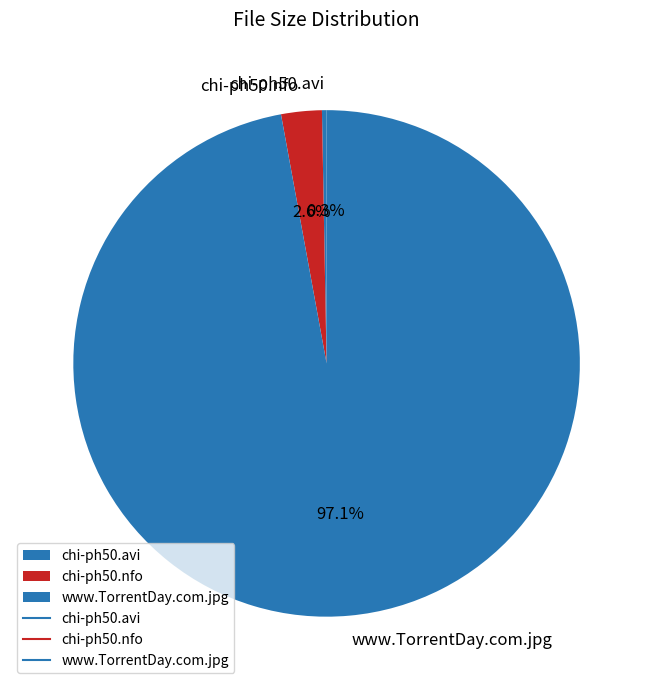

True or false: www.TorrentDay.com.jpg accounts for 97% of the total.

True